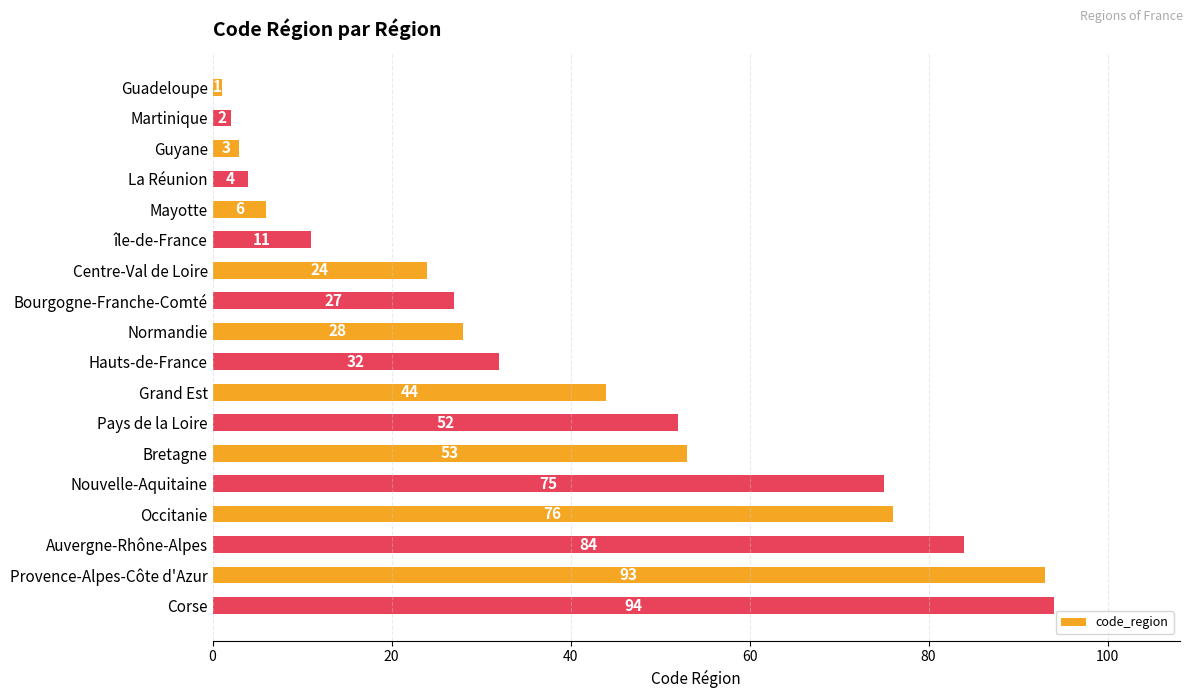

At which category does the chart reach its peak across all series?

Corse